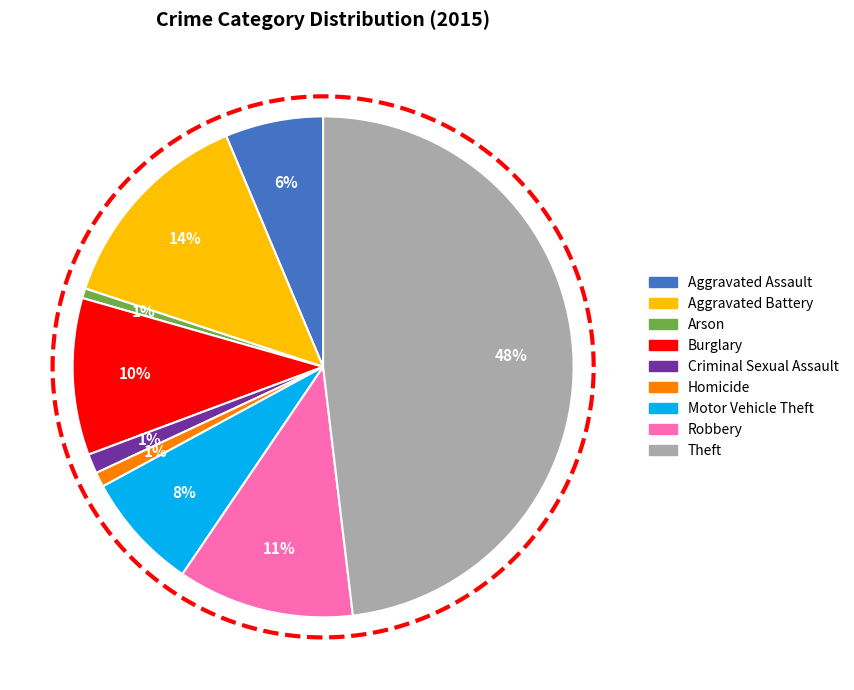

To the nearest percent, what portion does Aggravated Battery represent?

14%